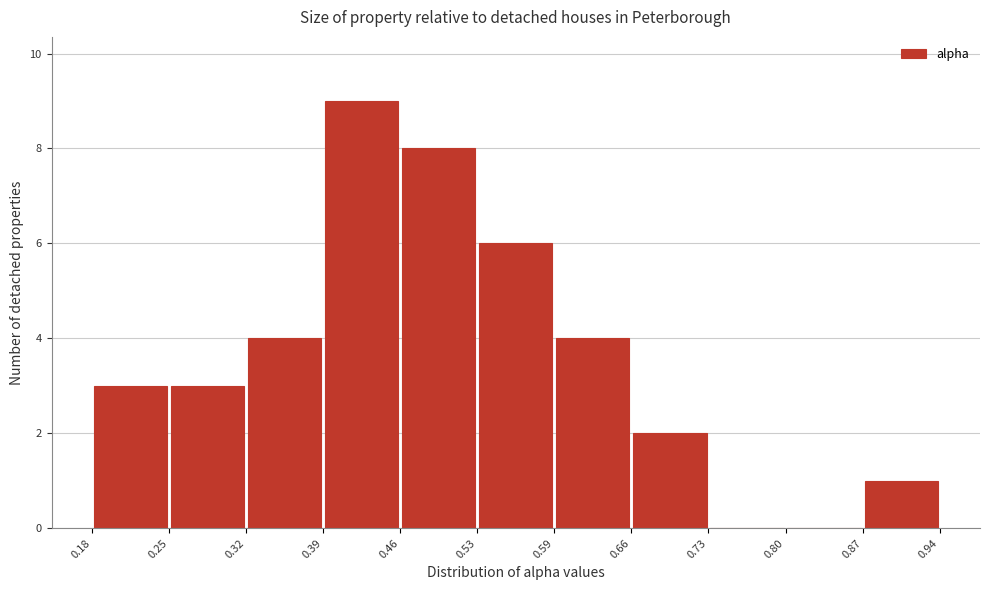

Reading left to right, list every bar in this chart as the range it spans on the x-axis followed by its height. The values are not printed on the chart, so give them approximately, as read against the axis.

0.18 to 0.25: 3
0.25 to 0.32: 3
0.32 to 0.39: 4
0.39 to 0.46: 9
0.46 to 0.53: 8
0.53 to 0.59: 6
0.59 to 0.66: 4
0.66 to 0.73: 2
0.73 to 0.80: 0
0.80 to 0.87: 0
0.87 to 0.94: 1